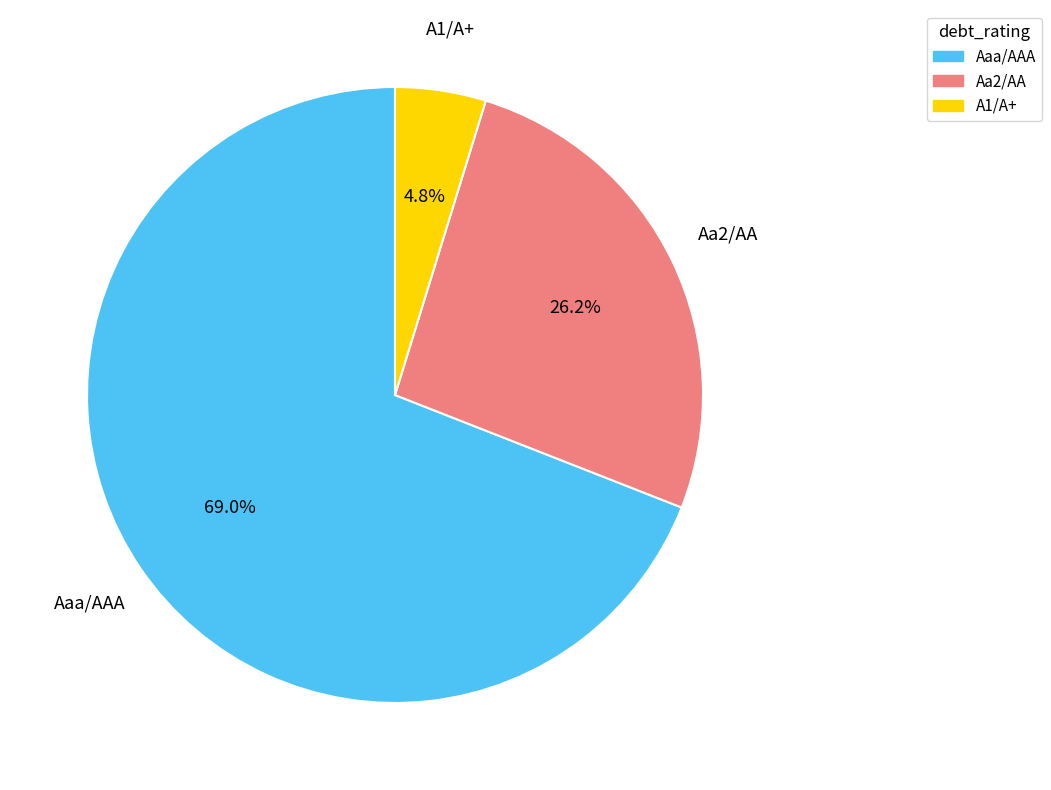

Between Aaa/AAA and Aa2/AA, which is larger?

Aaa/AAA